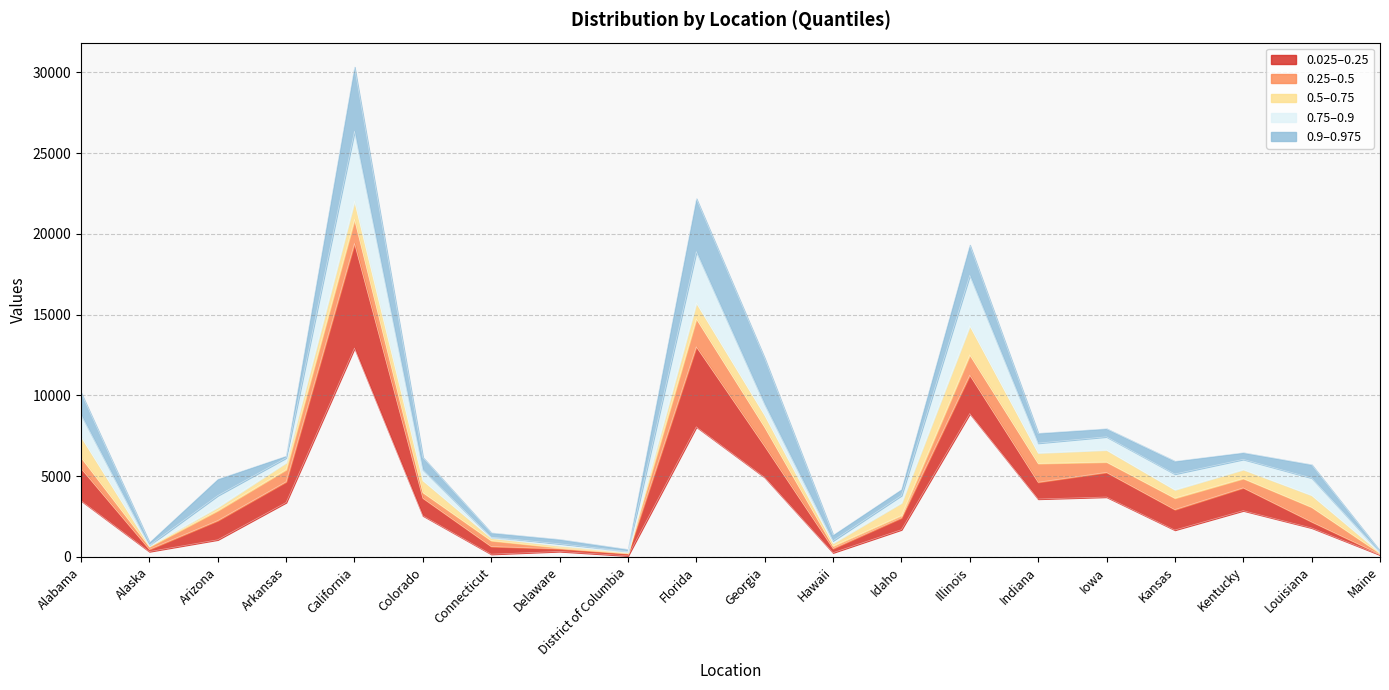

What is the sum of the q0.975 values at Colorado and Arkansas?

12403